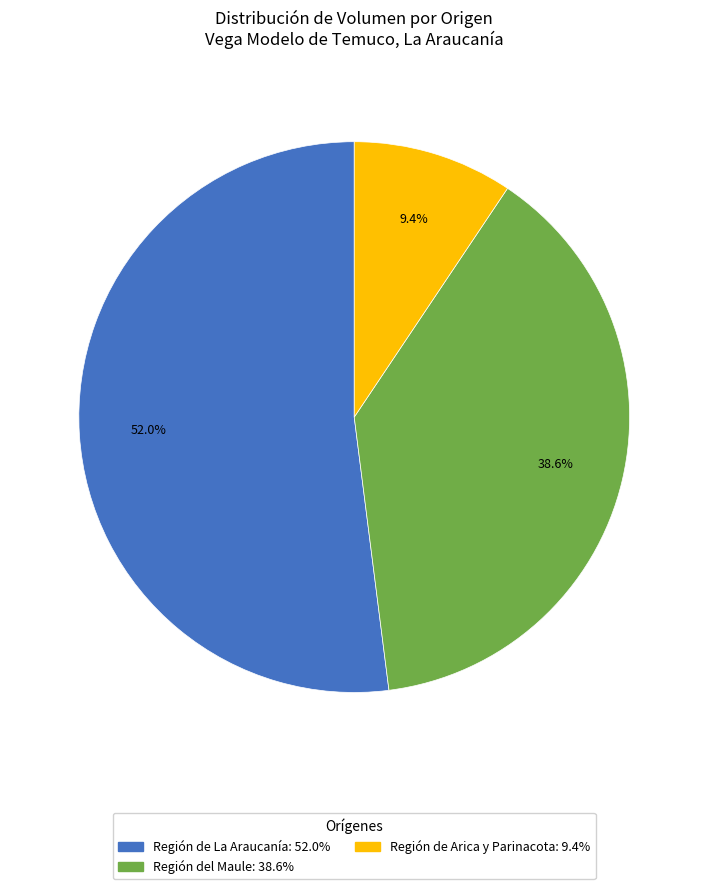

To the nearest percent, what is the average slice percentage?

33%